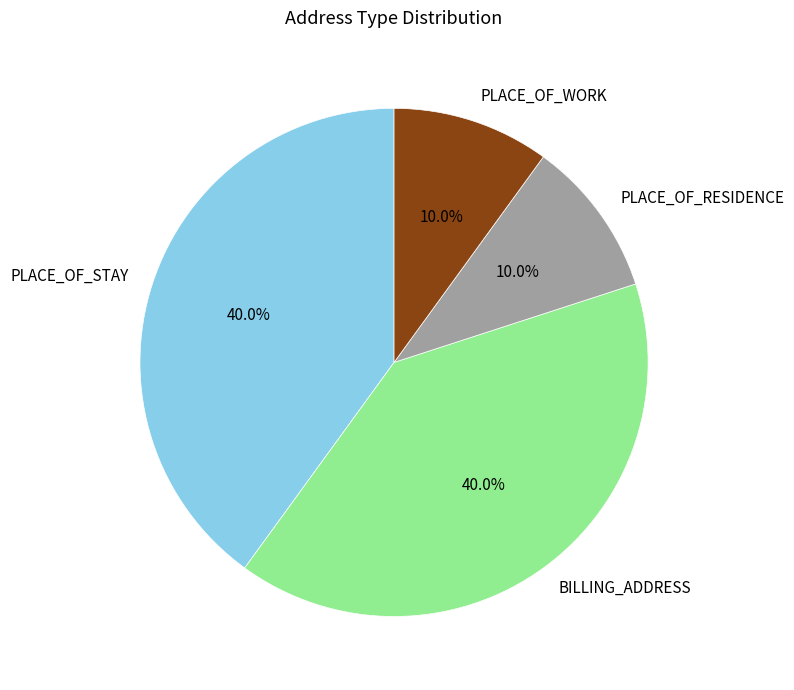

To the nearest percent, what is the difference between the PLACE_OF_RESIDENCE and BILLING_ADDRESS slice percentages?

30%